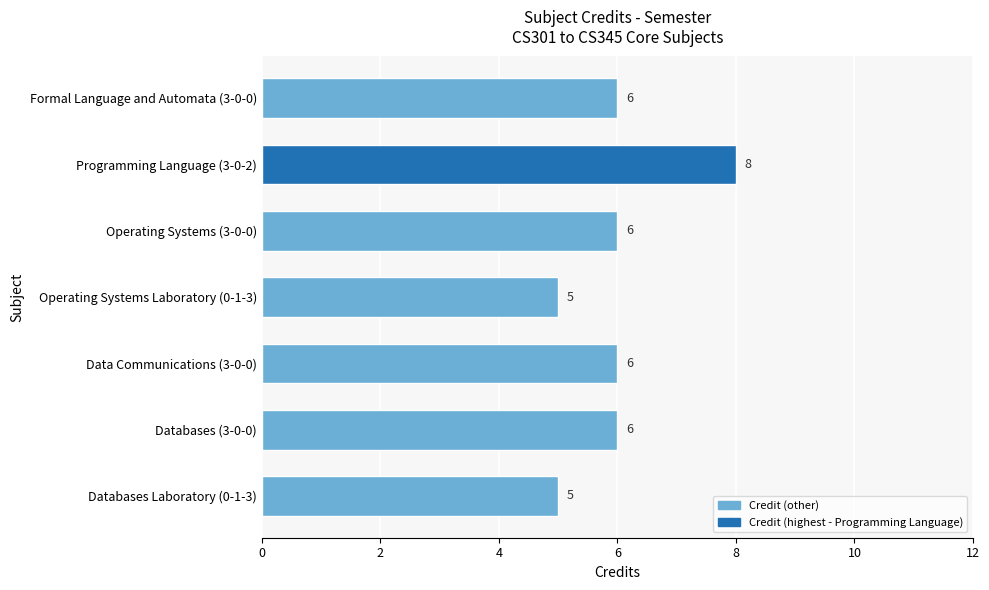

What is the approximate value at Data Communications (3-0-0)?

6